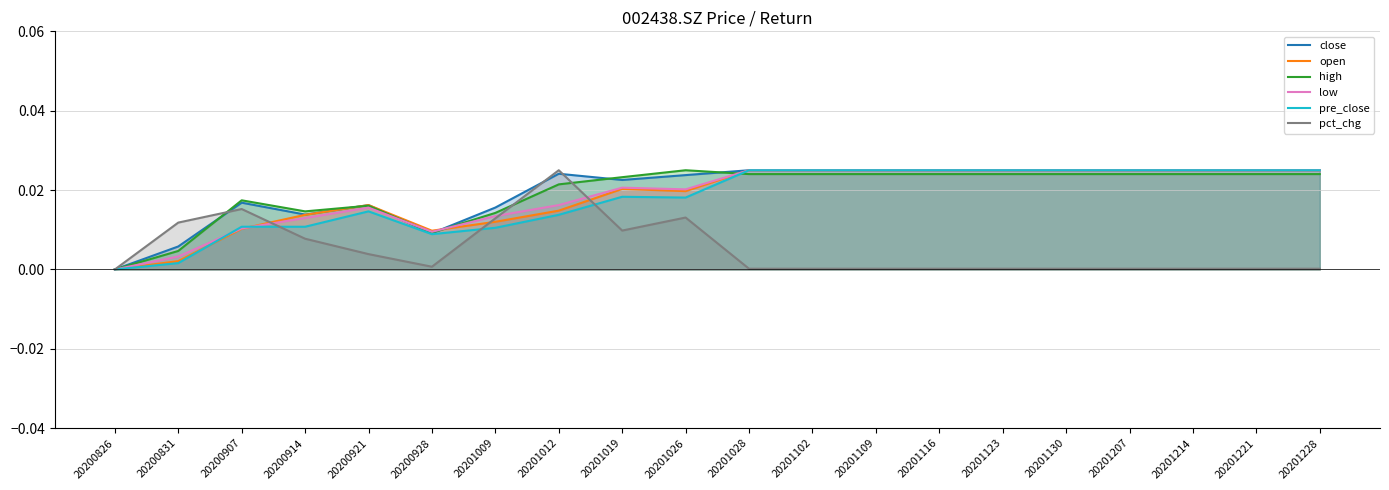

How many categories are shown in the chart?

20